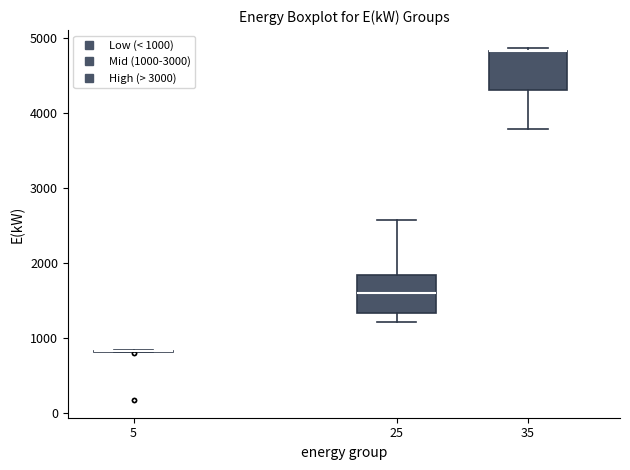

Reading left to right, transcribe this box plot: for each box, give where its median line is, the range the box spans, and where its two whiskers end, as read against the y-axis. The values are not printed on the chart, so give them approximately, as read against the axis.

5: box collapsed to a line at 800, whiskers 800 to 800
25: median 1600, box 1300 to 1800, whiskers 1200 to 2600
35: median 4800 (drawn on the box's upper edge), box 4300 to 4800, whiskers 3800 to 4900